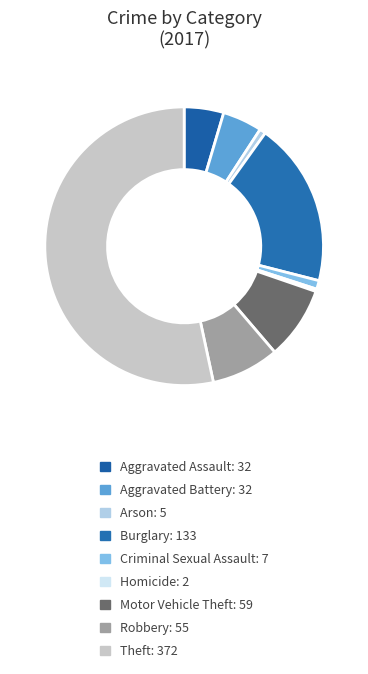

Which category has the smallest portion of the pie?

Homicide